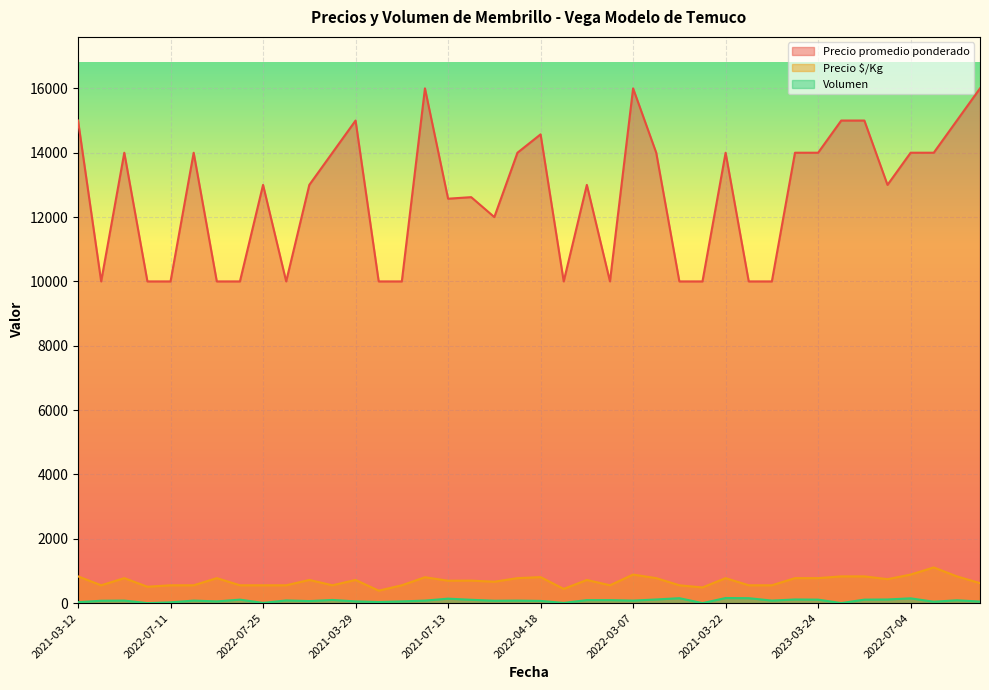

What is the total value across all series at 2022-04-18?

15451